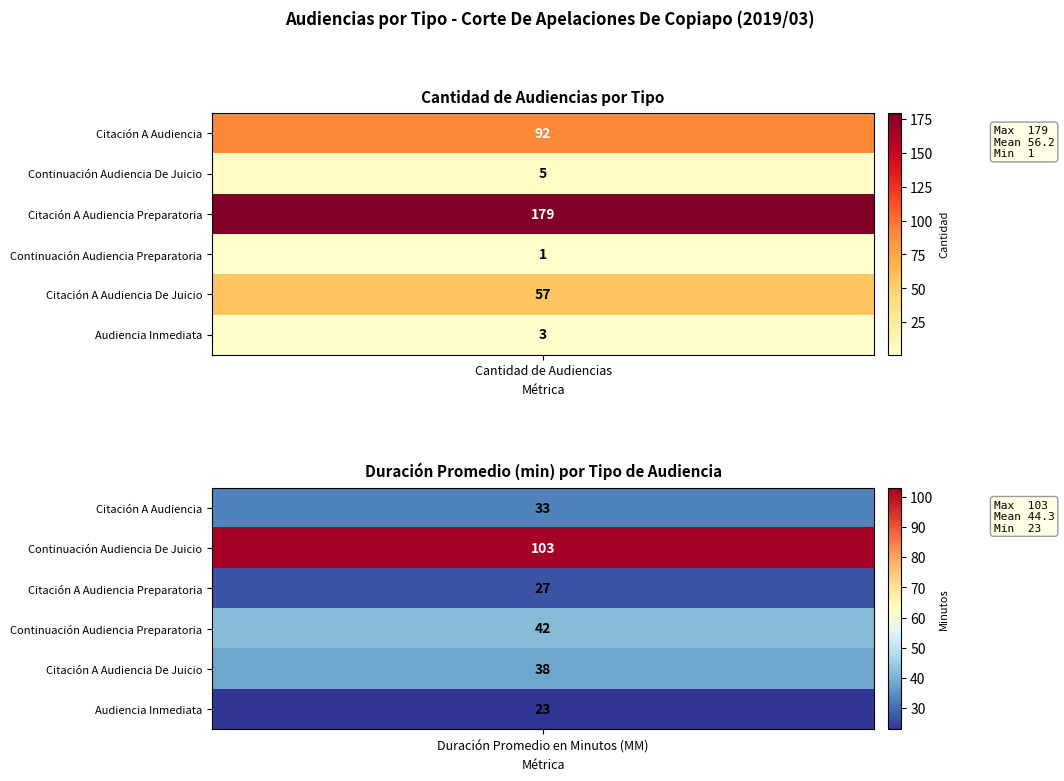

True or false: Citación A Audiencia De Juicio has a value of 55 at 1.

False